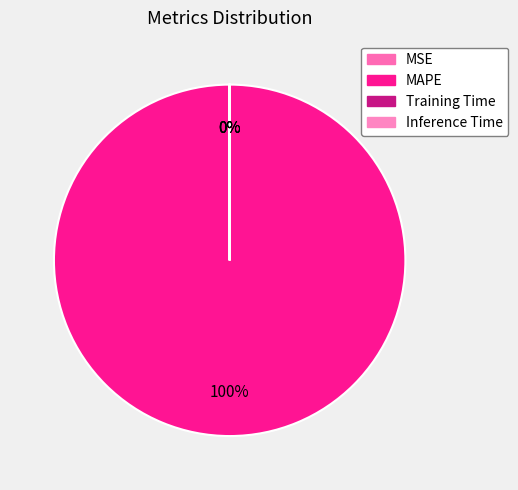

To the nearest percent, what is the average slice percentage?

25%